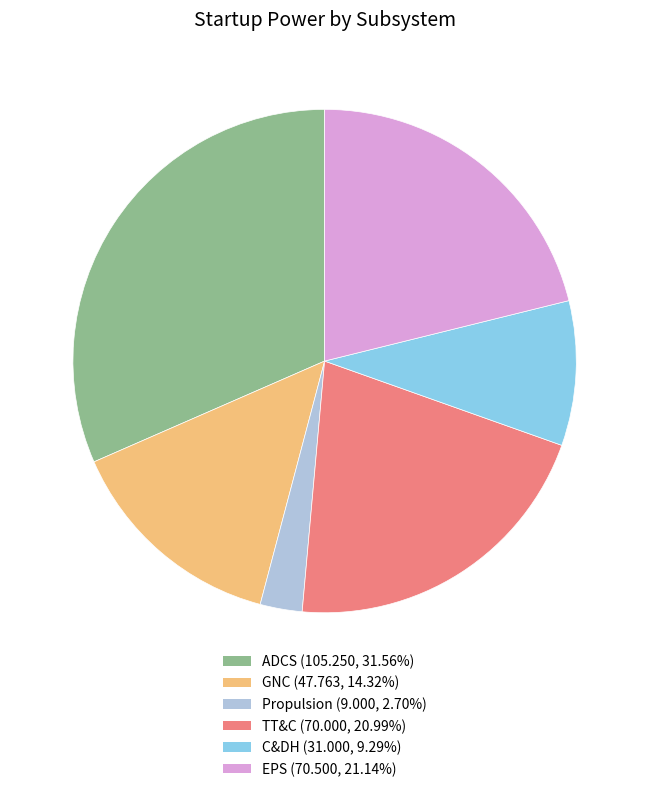

Does any single category account for the majority?

No